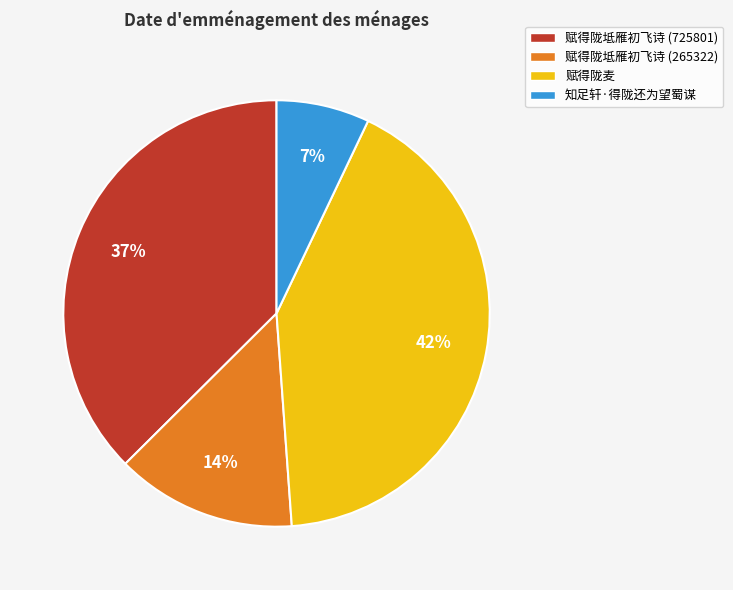

The 知足轩·得陇还为望蜀谋 slice represents 1% of the pie. True or false?

False